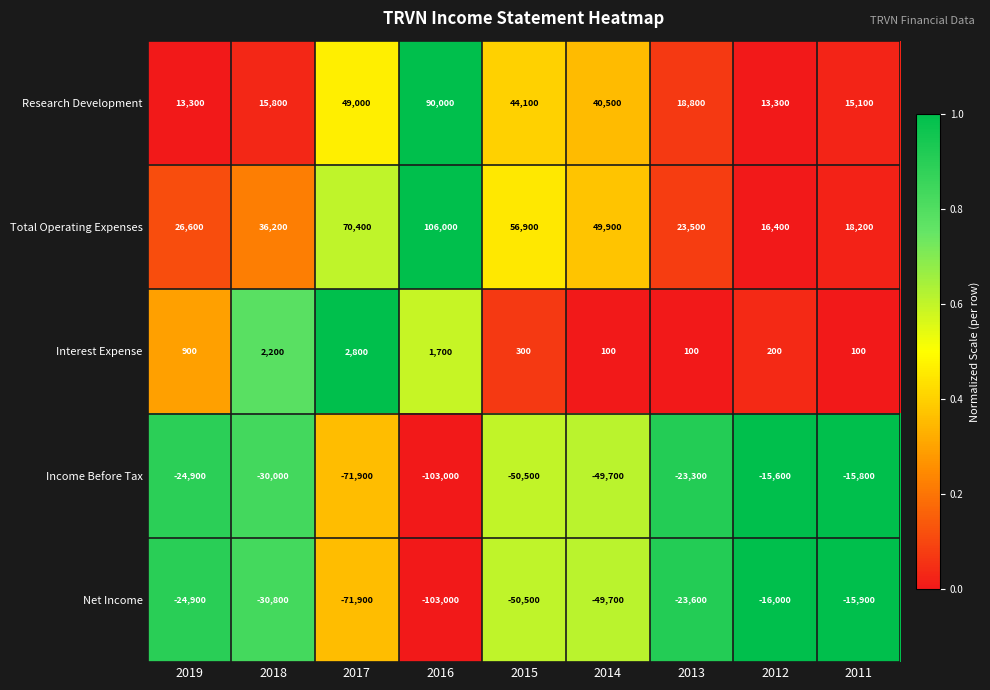

Which series has the largest total across all categories?

Total Operating Expenses